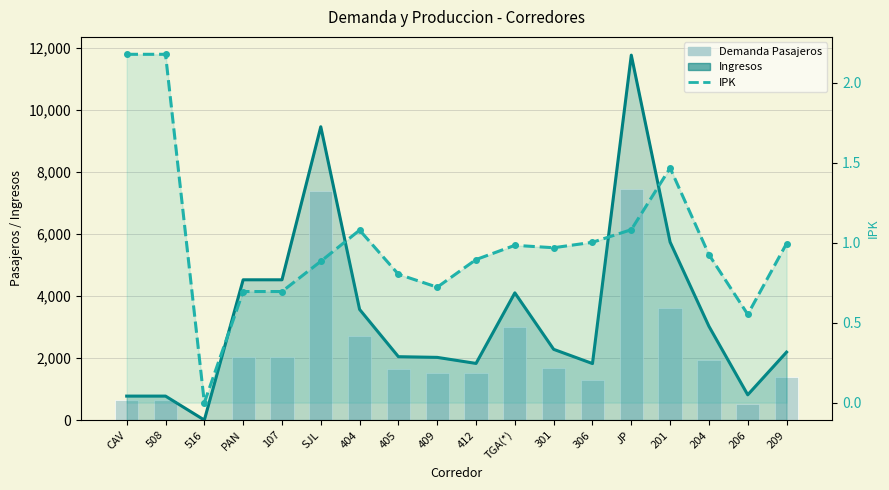

What is the difference between the second highest and minimum values in the Demanda Pasajeros series?

7393.0